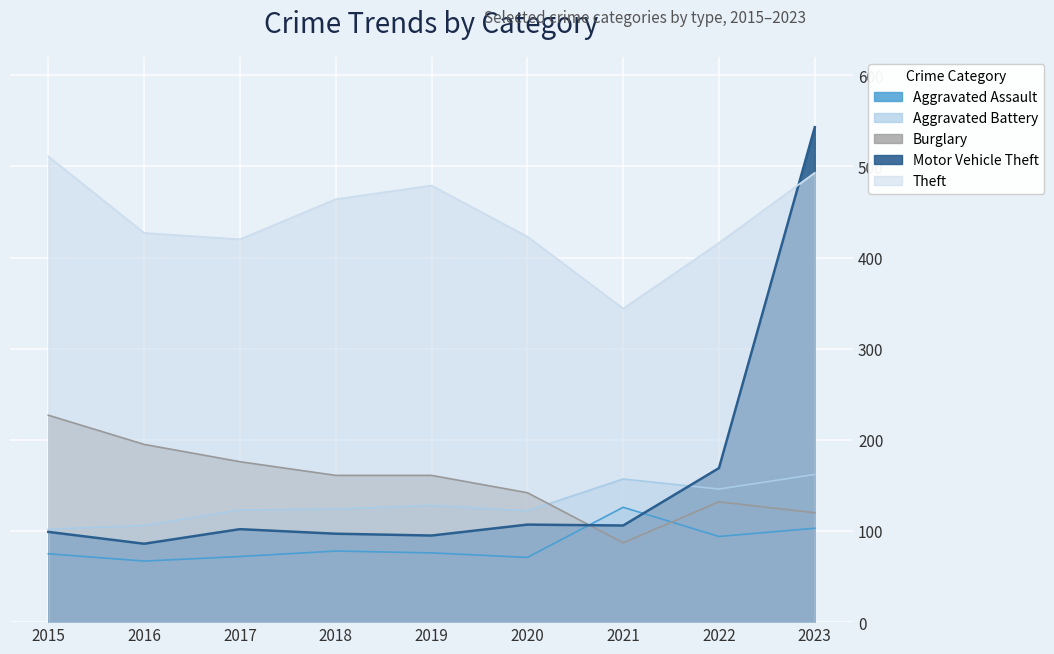

What is the spread (max minus min) of values at 2021?

257